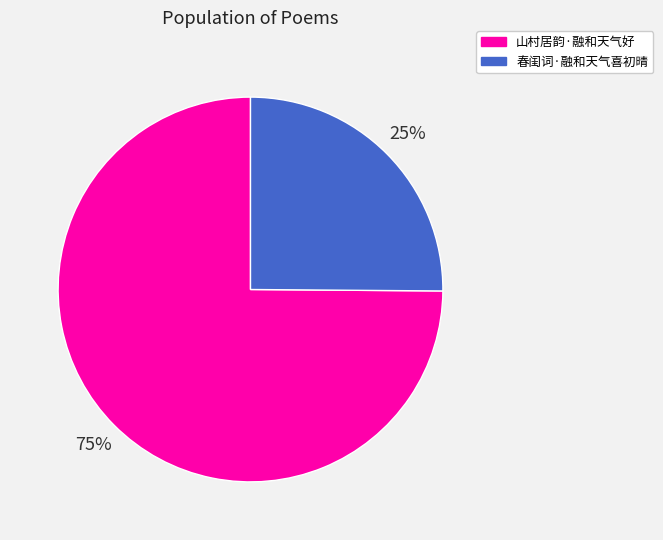

To the nearest percent, what is the average slice percentage?

50%